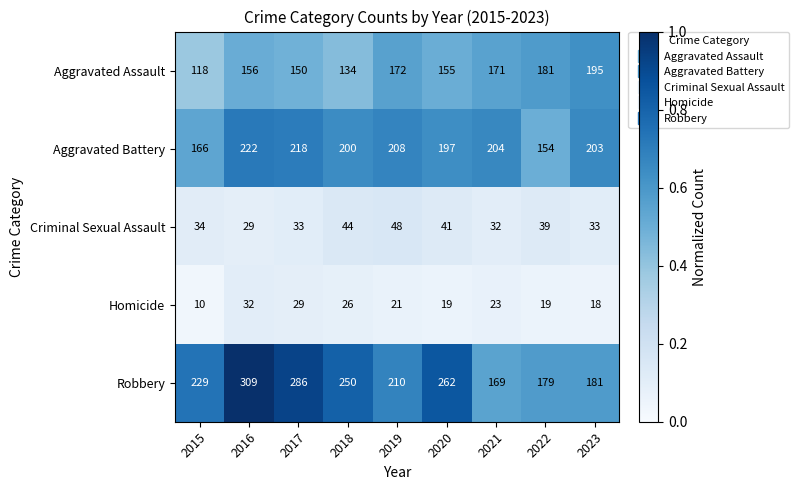

Rank the series by their maximum value, from lowest to highest.

Homicide, Criminal Sexual Assault, Aggravated Assault, Aggravated Battery, Robbery